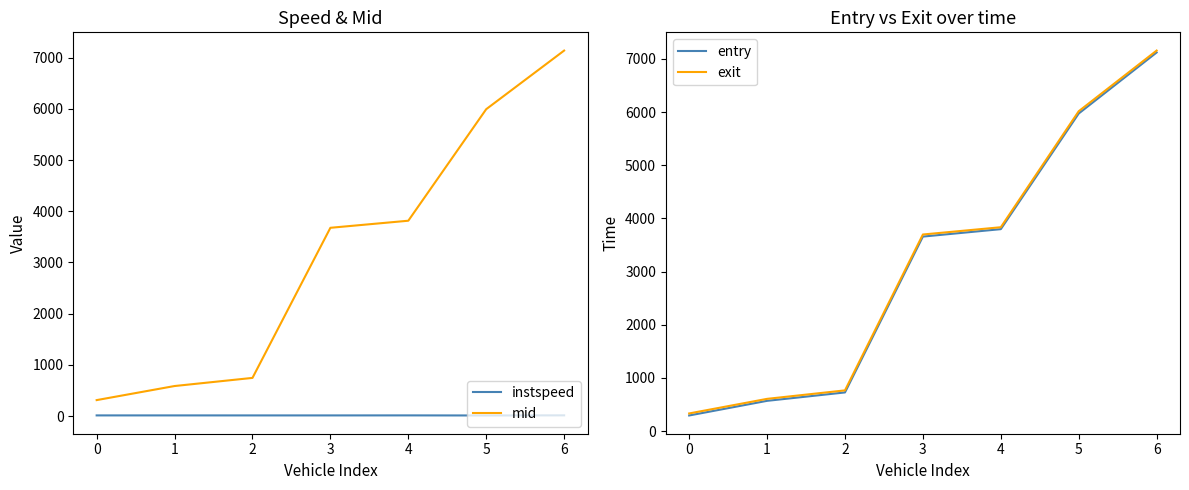

True or false: entry and mid intersect in this chart.

False